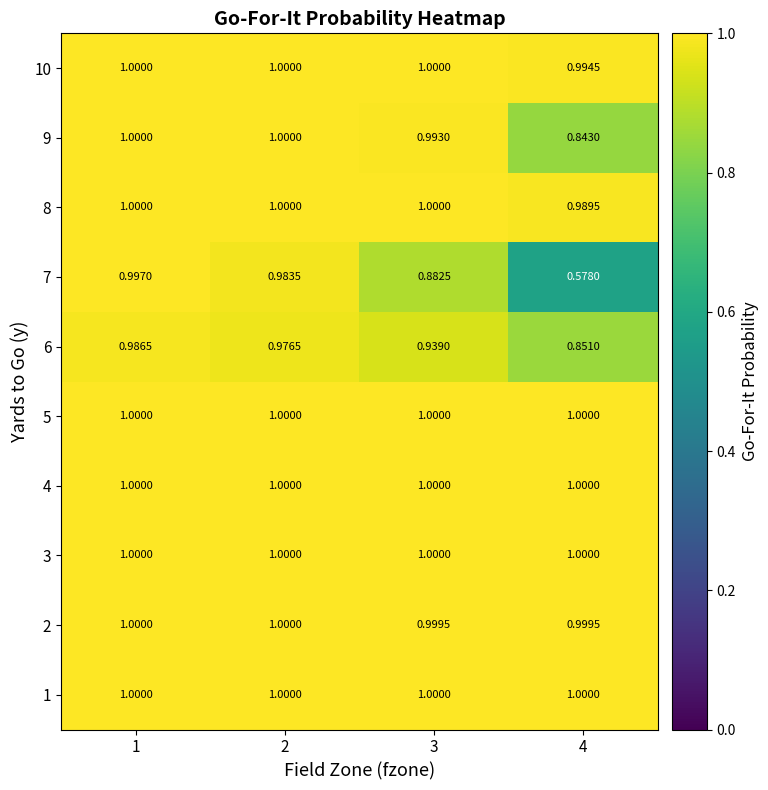

Is the value of 10 at 4 greater than the value of 7 at 2?

Yes